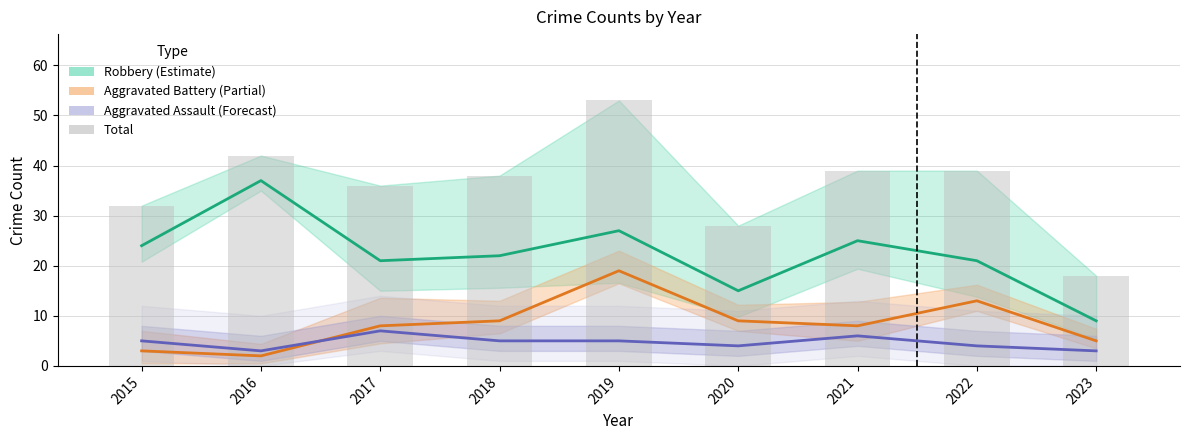

Reading left to right, extract all data points from this chart.

Robbery (Estimate): 24	37	21	22	27	15	25	21	9
Aggravated Battery (Partial): 3	2	8	9	19	9	8	13	5
Aggravated Assault (Forecast): 5	3	7	5	5	4	6	4	3
Total: 32	42	36	38	53	28	39	39	18